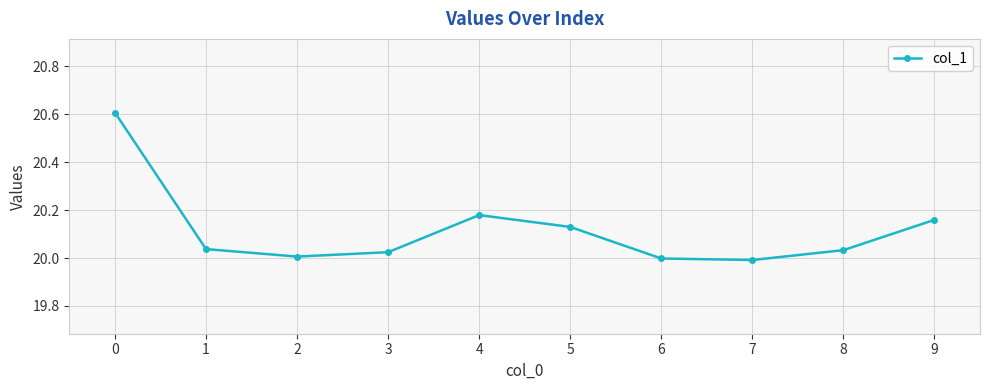

Is it true that the value at 8 is 34.4?

False